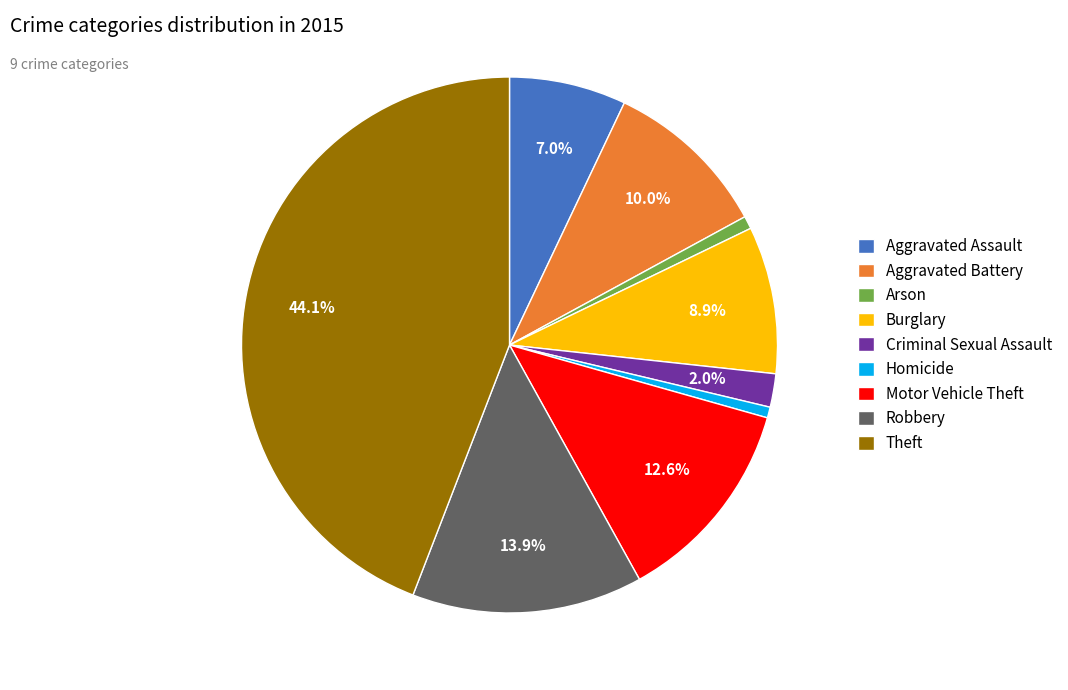

Does Robbery account for over 50% of the chart?

No